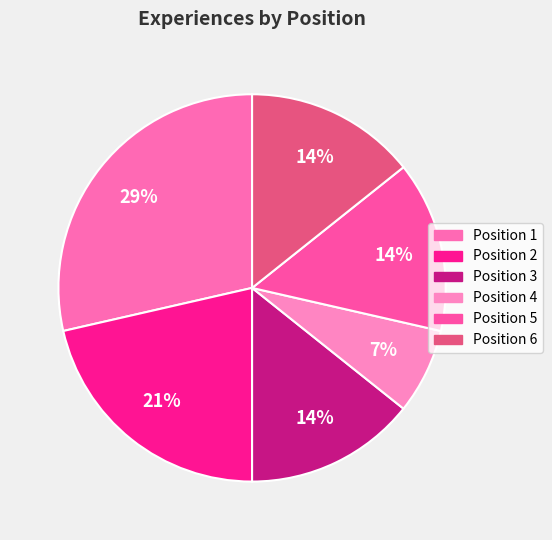

What percentage is the Position 1 slice, to the nearest percent?

29%